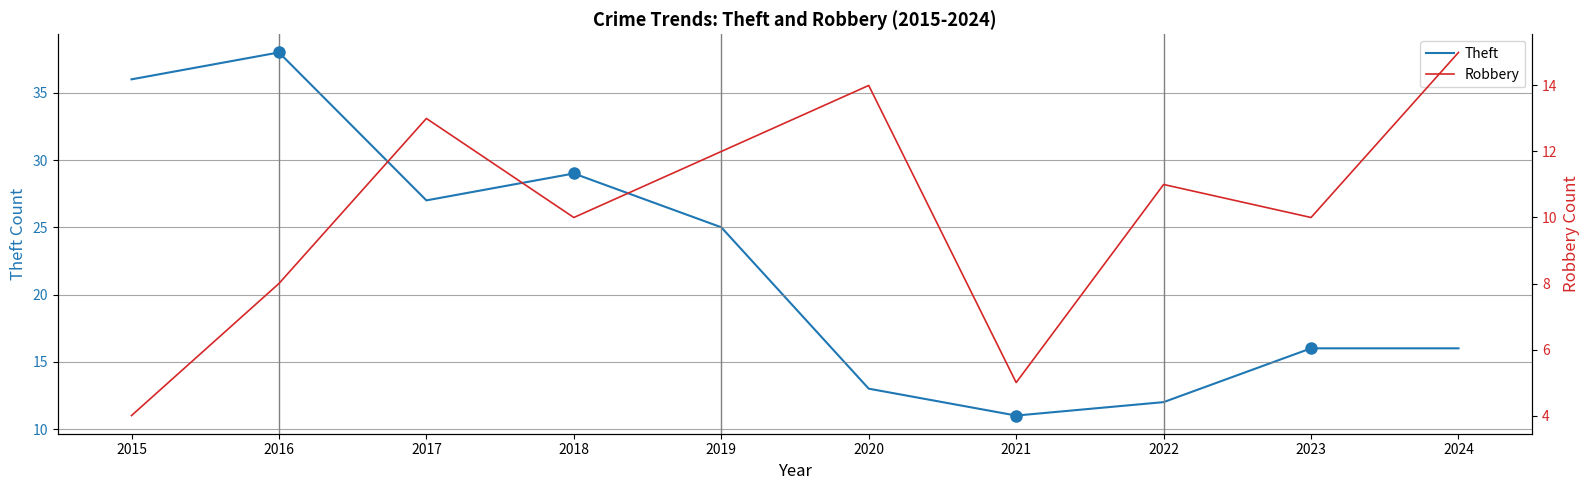

Rank the series by their maximum value, from lowest to highest.

Robbery, Theft